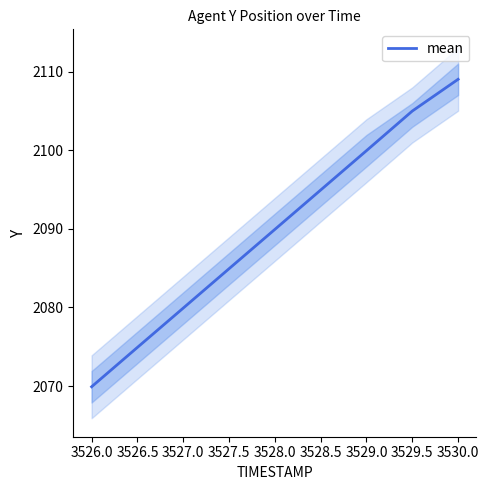

Is it true that mean equals 863.0 at 3529.5?

False